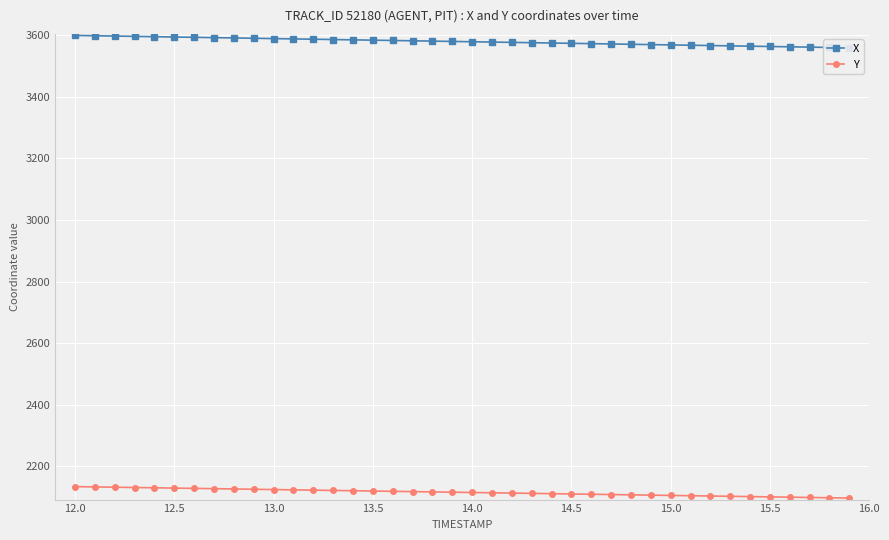

The value of Y at 14.5 is 727.5. True or false?

False